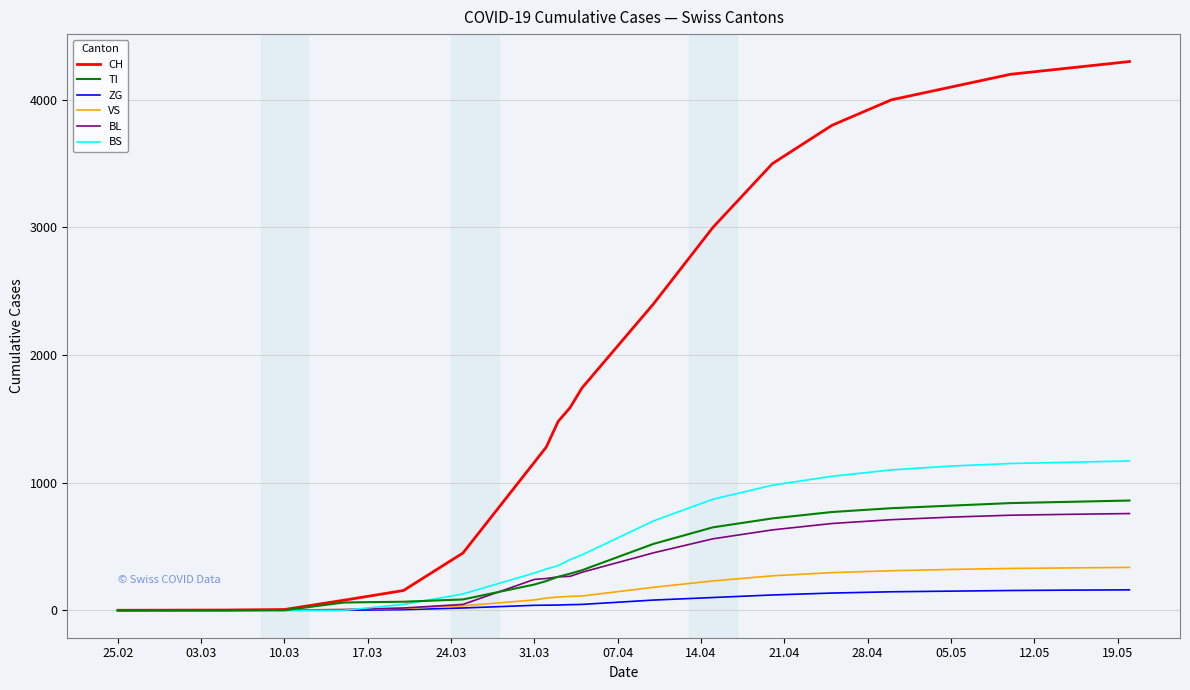

How many series are shown in this chart?

6